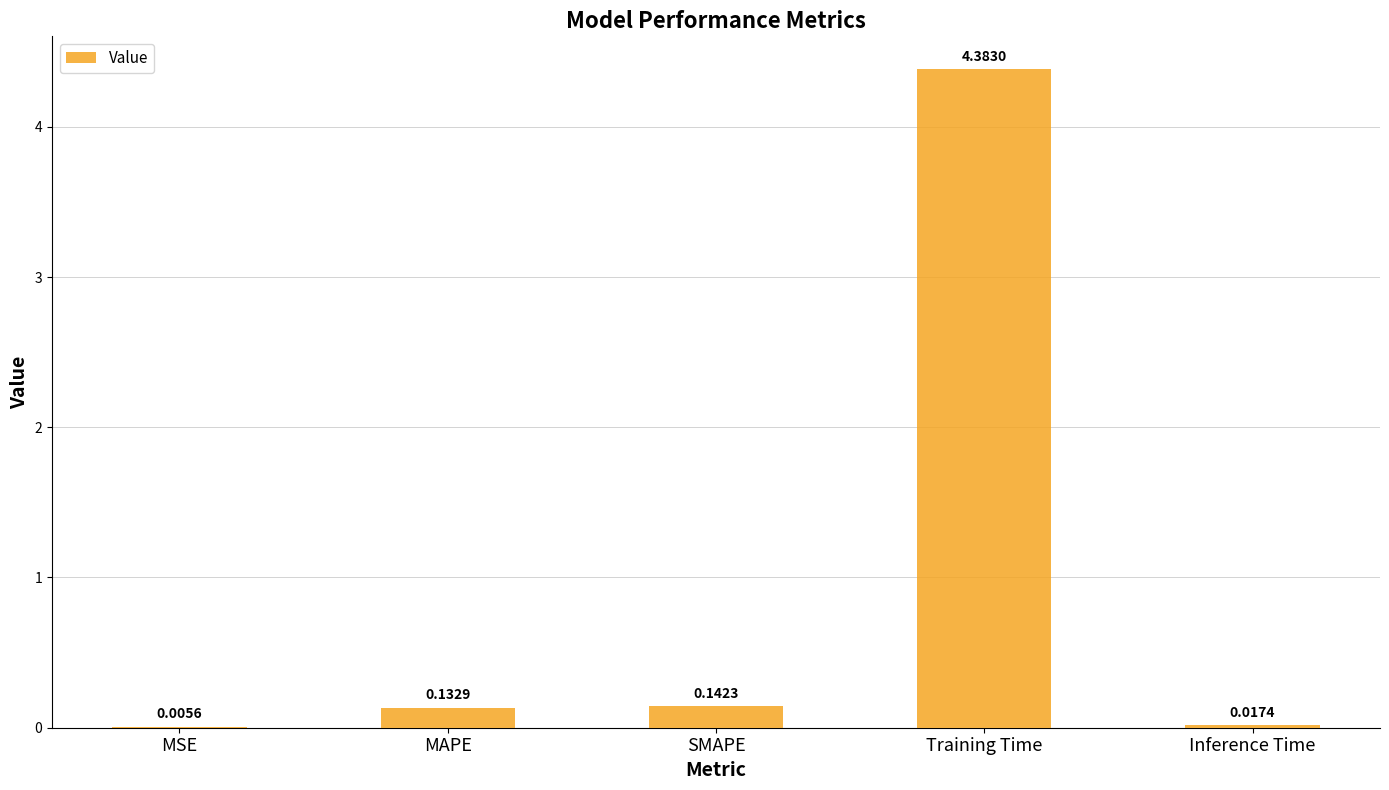

Which label corresponds to the largest value in the chart?

Training Time